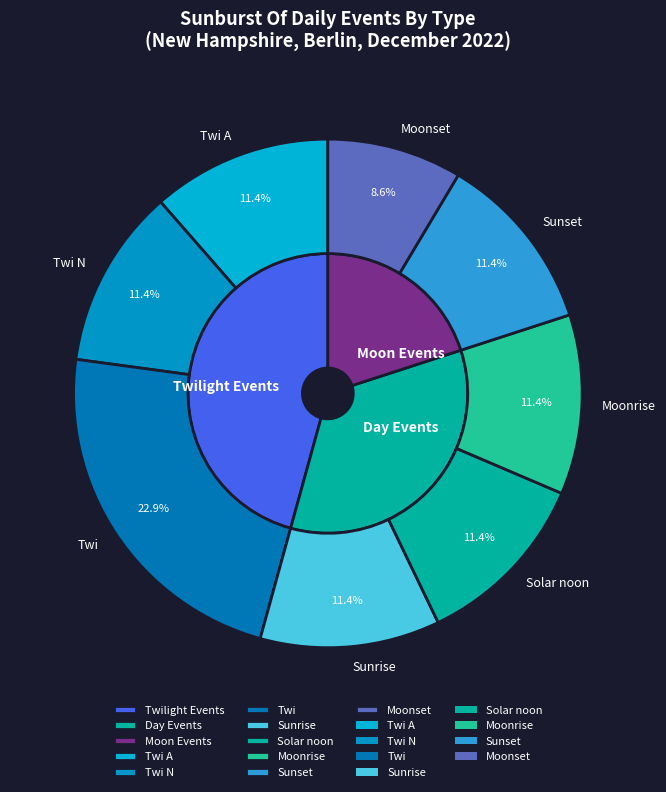

To the nearest percent, what is the average slice percentage?

12%